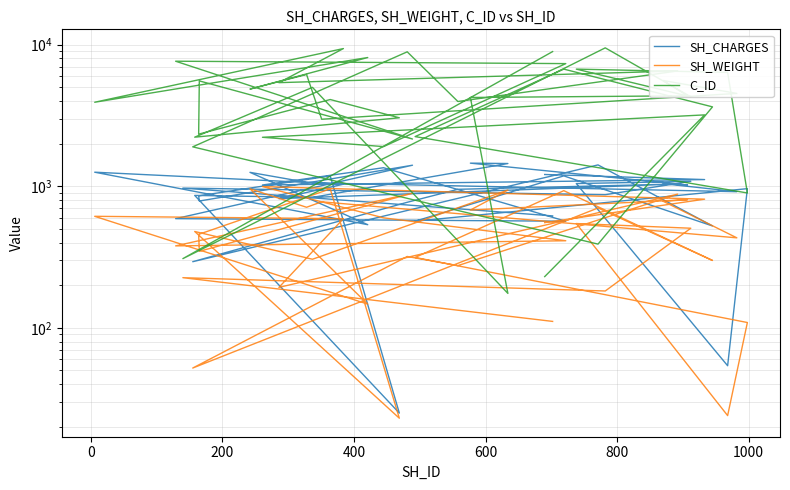

What is the highest value of the SH_CHARGES series?

1455